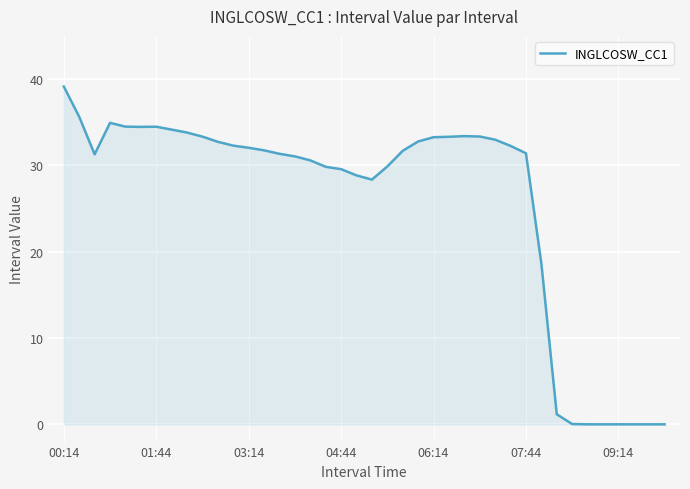

What is the difference between the maximum and minimum values?

39.1